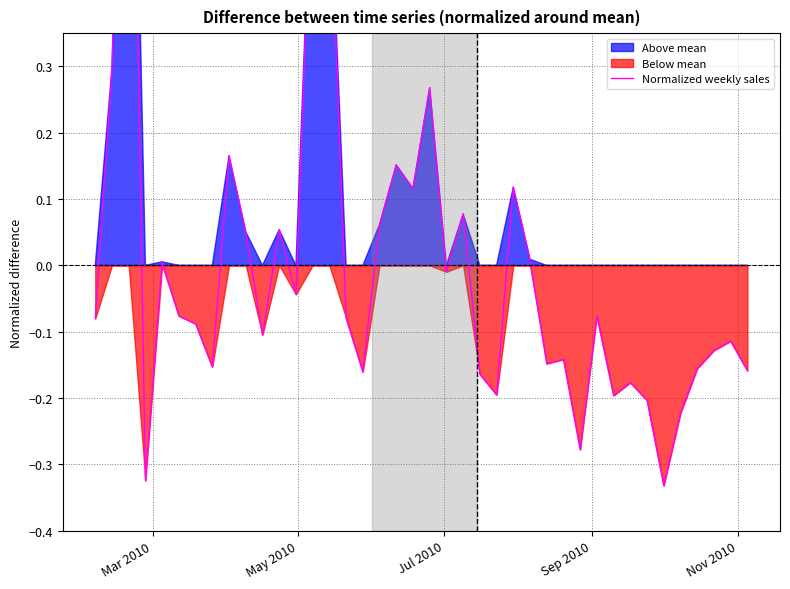

How many lines are shown in the chart?

1